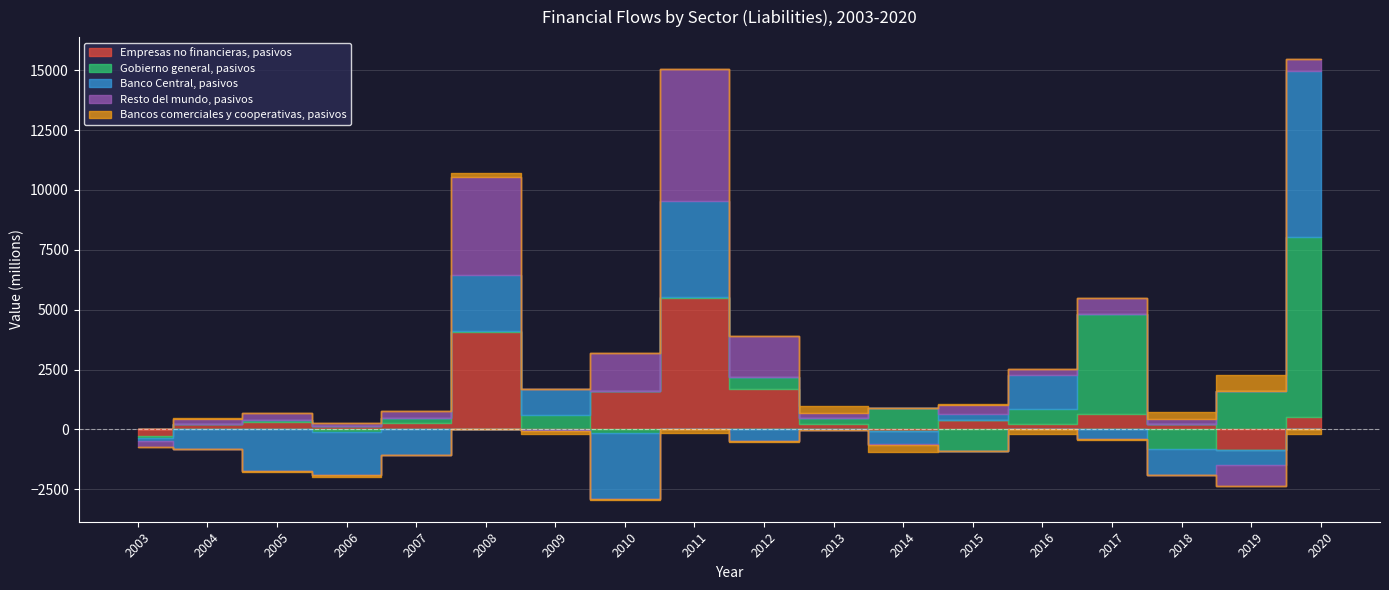

Is it true that Empresas no financieras, pasivos equals 445 at 2007?

False